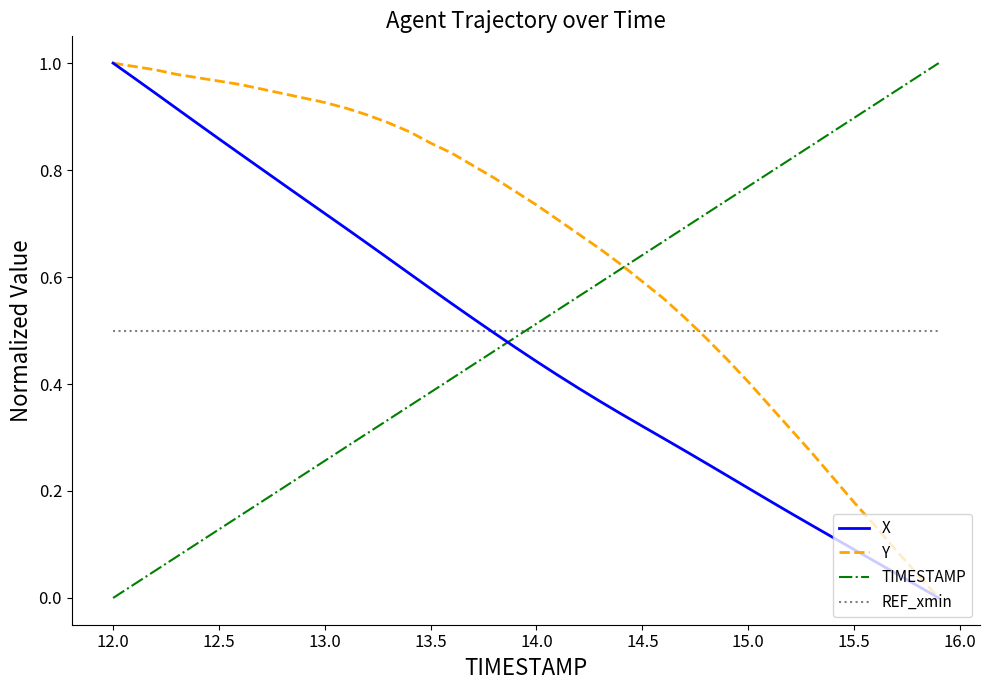

Which series ends up on top after the final intersection of X and TIMESTAMP?

TIMESTAMP